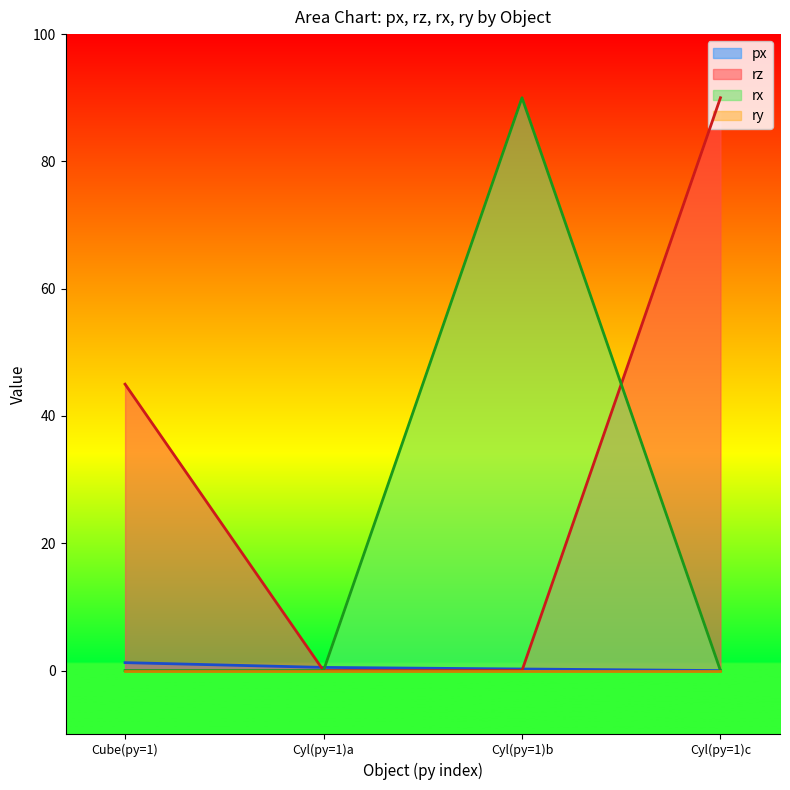

What is the spread (max minus min) of values at Cyl(py=1)c?

90.0